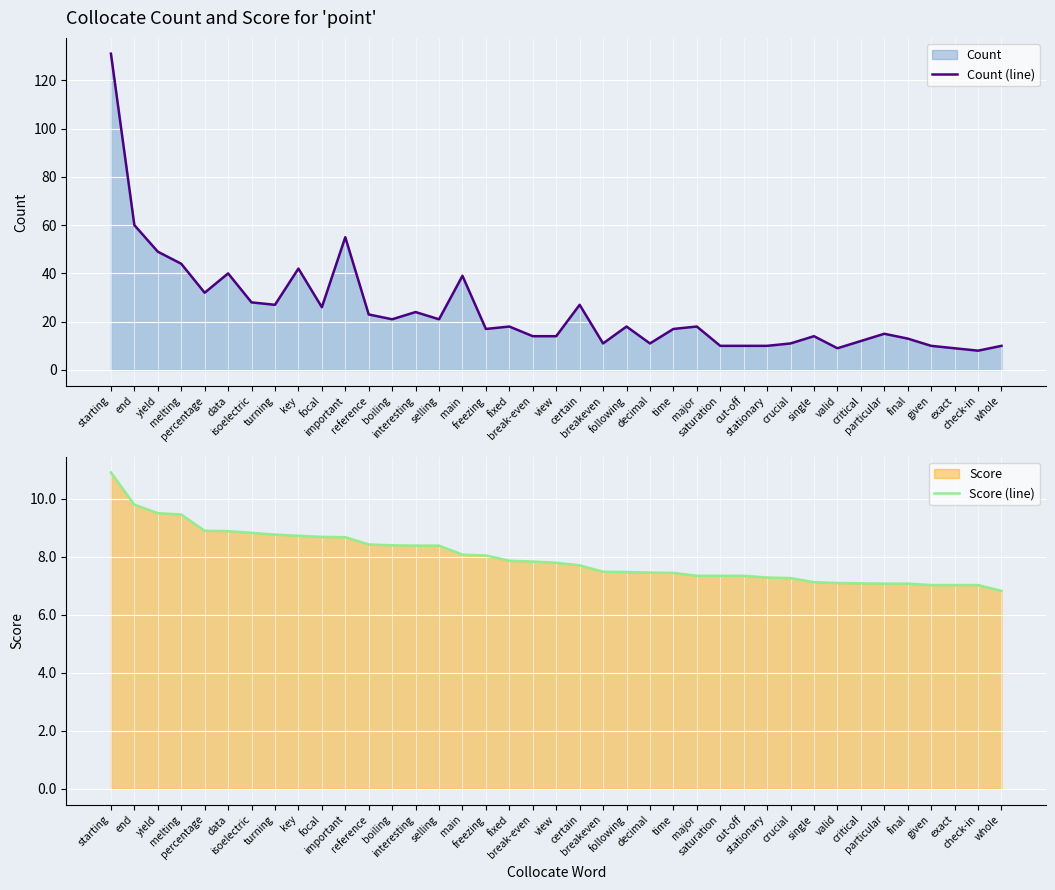

How many data points in Score (line) are less than 7?

1